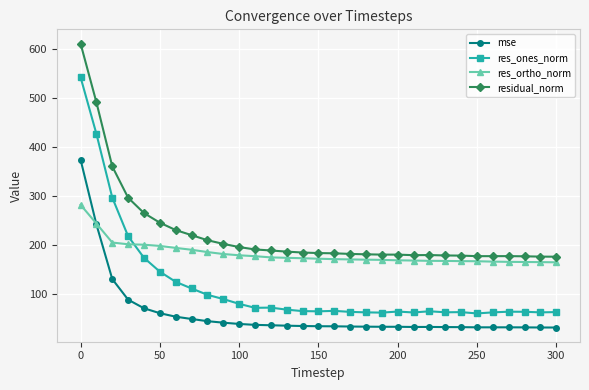

What is the value of the res_ones_norm point at the 14th from the left?

67.5